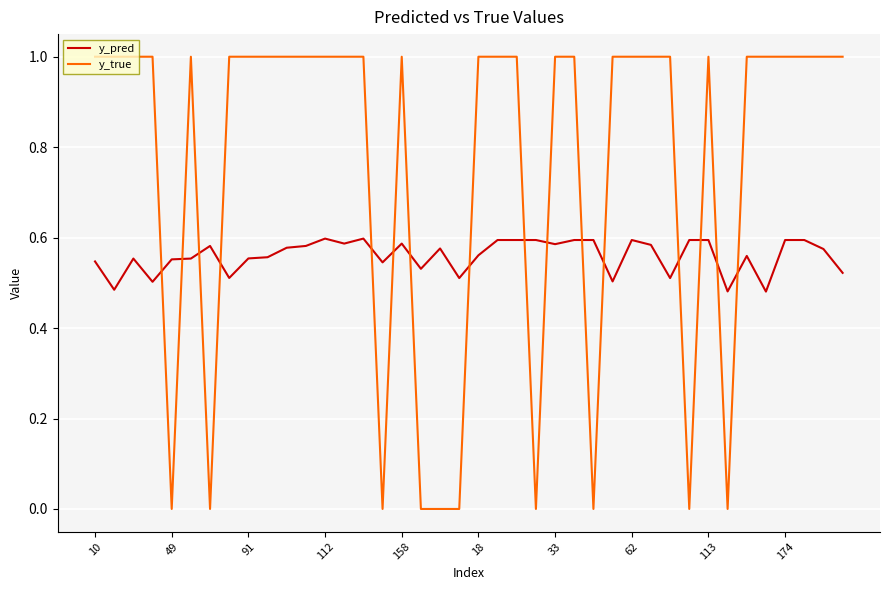

What is the maximum value shown in the chart?

1.0